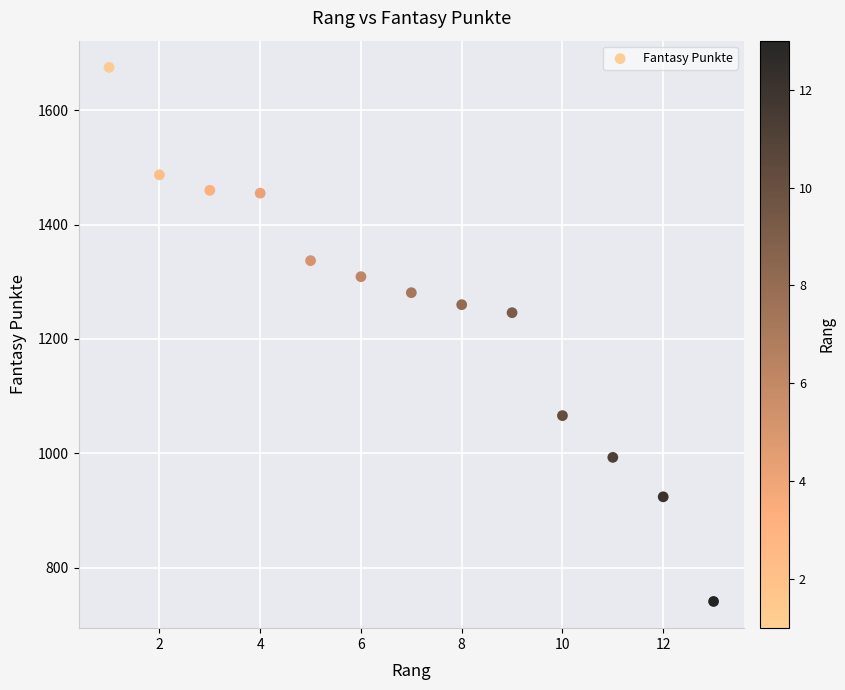

What Y value in the scatter plot is closest to 1208?

1246